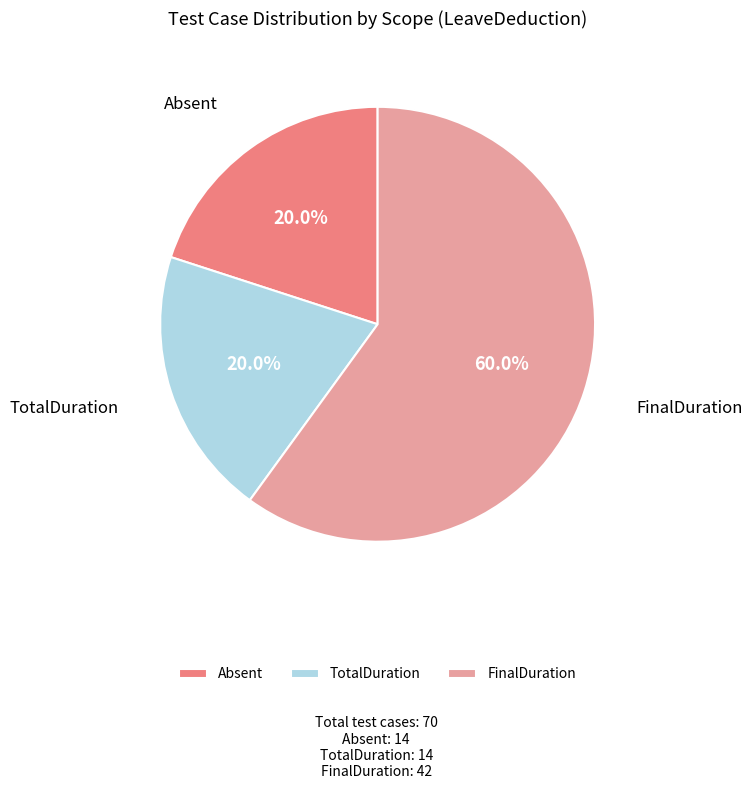

Is there a majority slice in this chart?

Yes